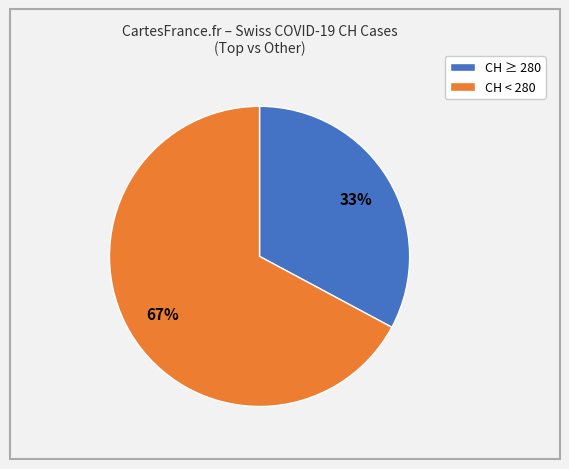

Is there a majority slice in this chart?

Yes